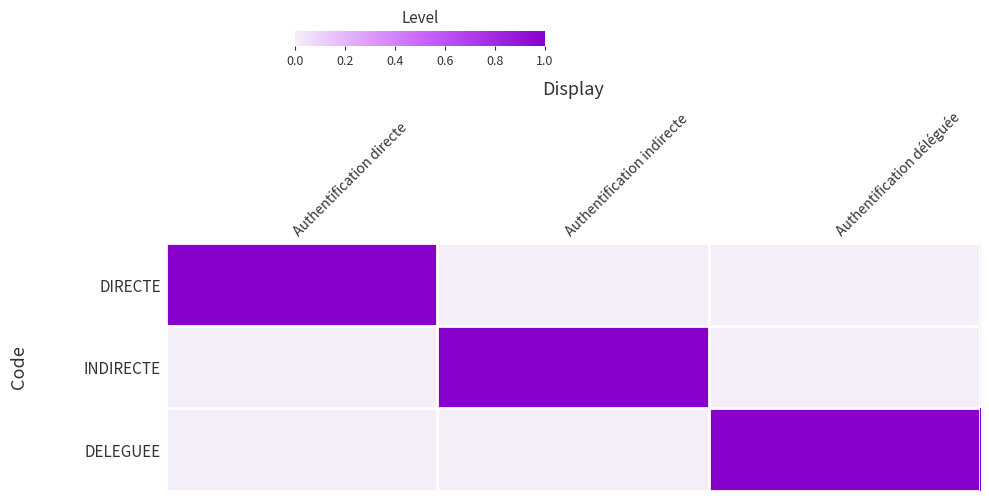

Which has a higher value, Authentification indirecte or Authentification directe?

Authentification directe